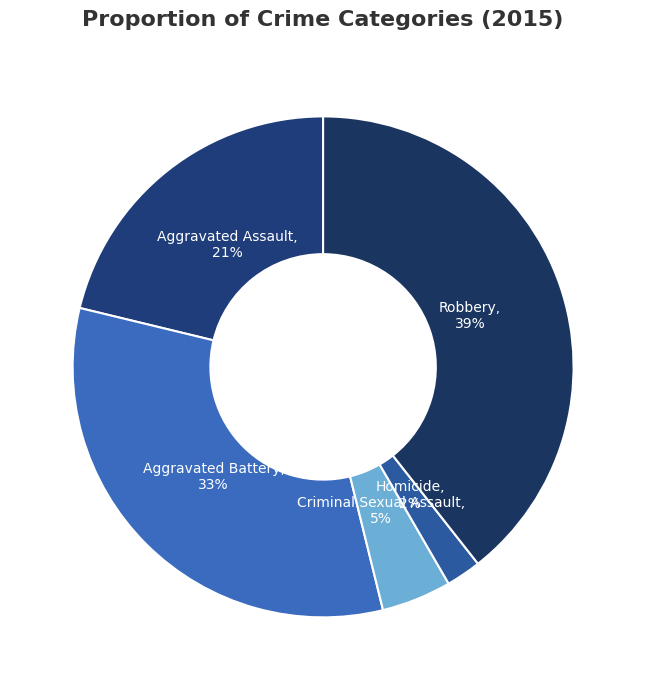

True or false: Criminal Sexual Assault accounts for 5% of the total.

True